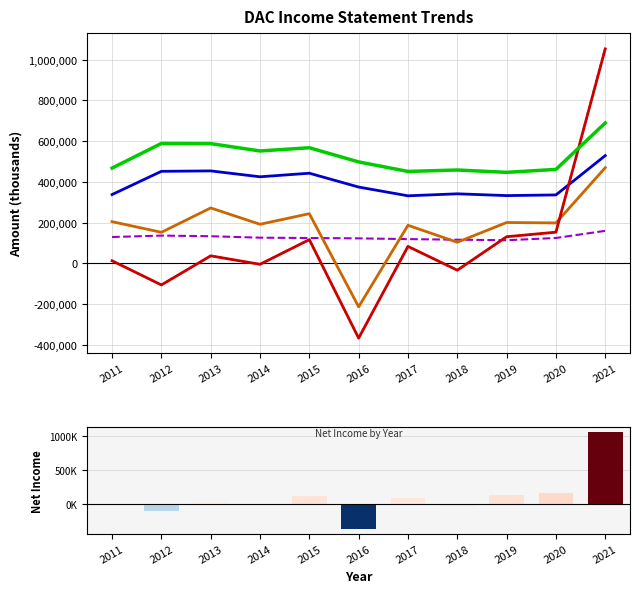

What is the average value of the Total Revenue series?

524745